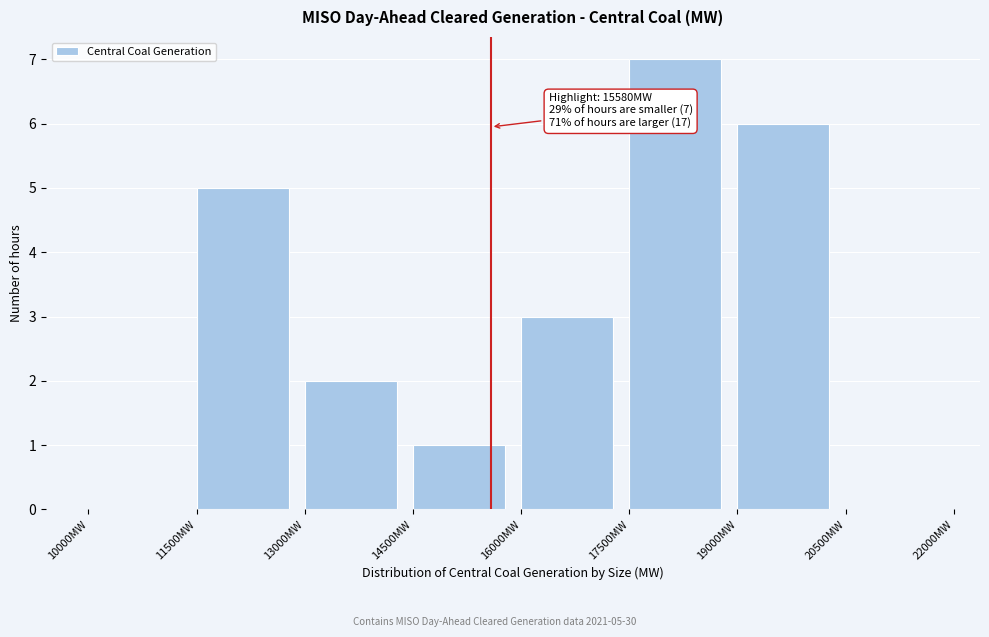

Which range on the x-axis has the tallest bar?

17500 to 19000